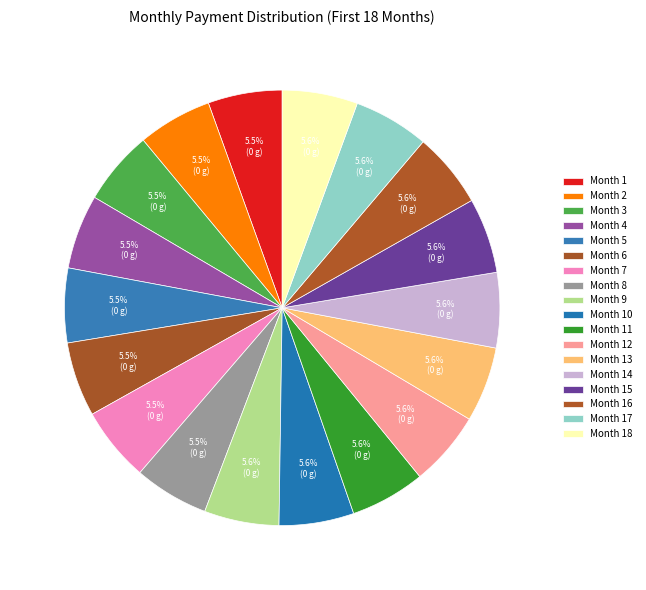

How many slices are in this pie chart?

18